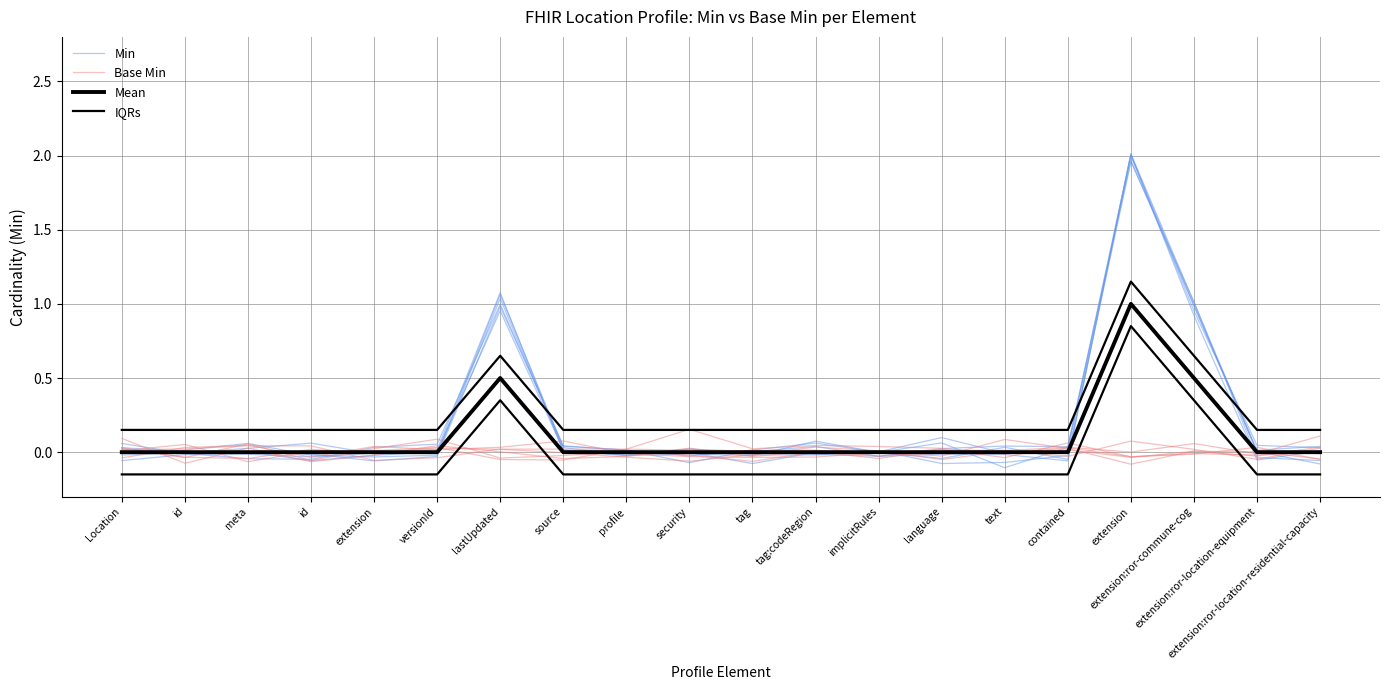

Which series ends up on top after the final intersection of Base Min and Min?

Base Min